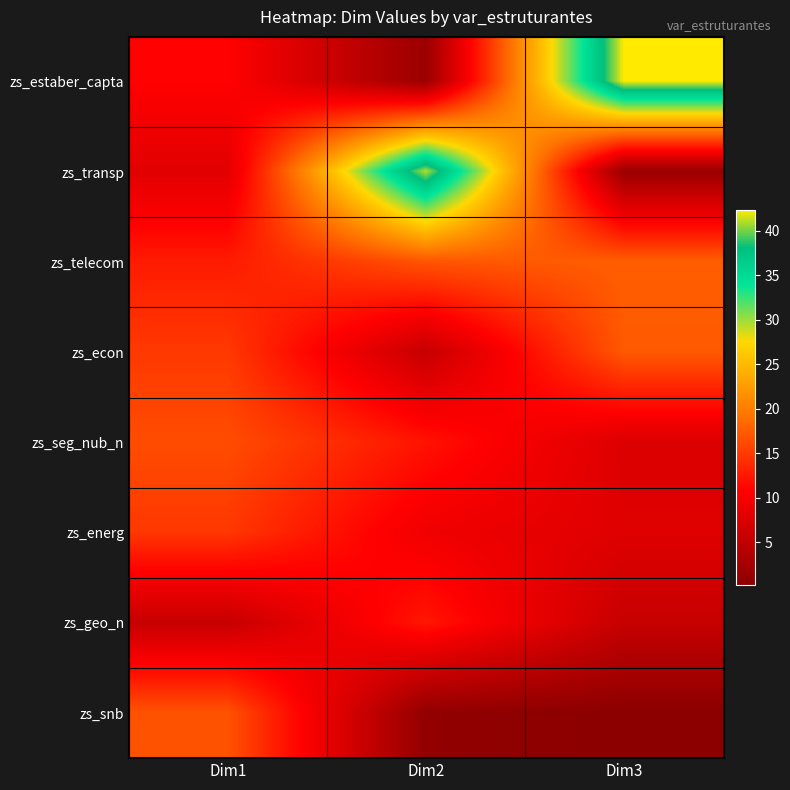

Reading left to right, what are all the values shown in this chart?

zs_estaber_capta: Dim1=10.9	Dim2=1.6	Dim3=42.4
zs_transp: Dim1=8.1	Dim2=41.0	Dim3=1.4
zs_telecom: Dim1=12.7	Dim2=17.0	Dim3=17.6
zs_econ: Dim1=14.9	Dim2=5.6	Dim3=17.3
zs_seg_nub_n: Dim1=16.3	Dim2=12.1	Dim3=7.6
zs_energ: Dim1=14.8	Dim2=9.5	Dim3=7.9
zs_geo_n: Dim1=5.6	Dim2=12.4	Dim3=5.6
zs_snb: Dim1=16.8	Dim2=0.8	Dim3=0.1